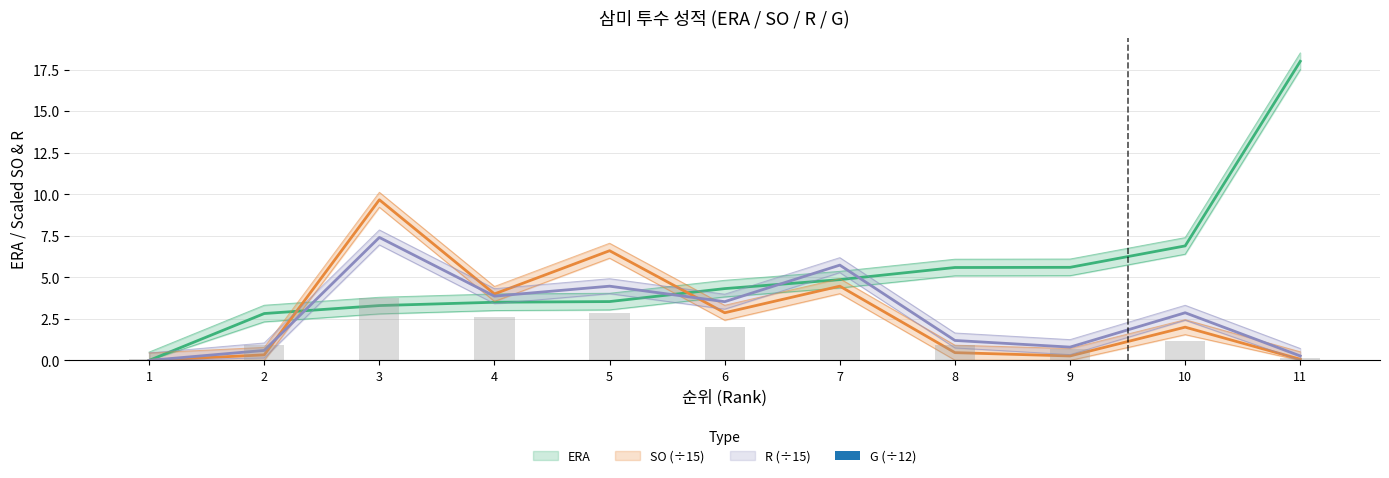

At which category does the chart reach its peak across all series?

11